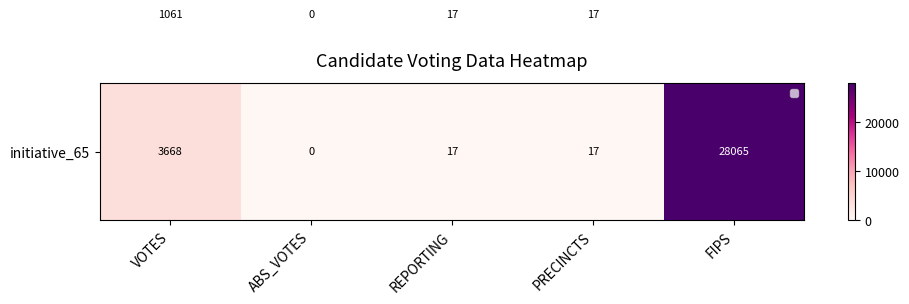

Which label corresponds to the smallest value in the chart?

ABS_VOTES